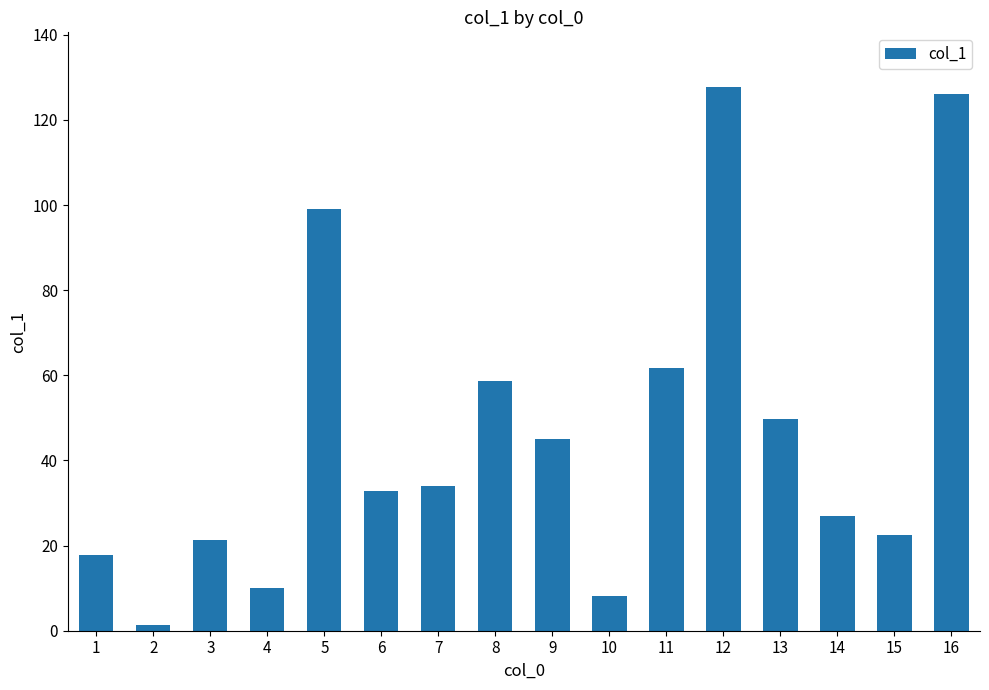

Count the number of data series in this chart.

1